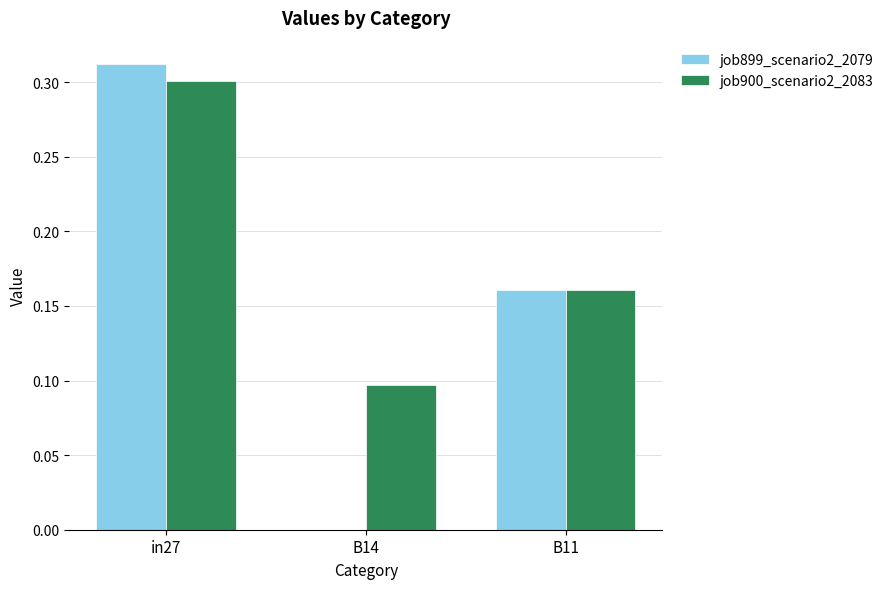

The value of job900_scenario2_2083 at B14 is 0.1. True or false?

True